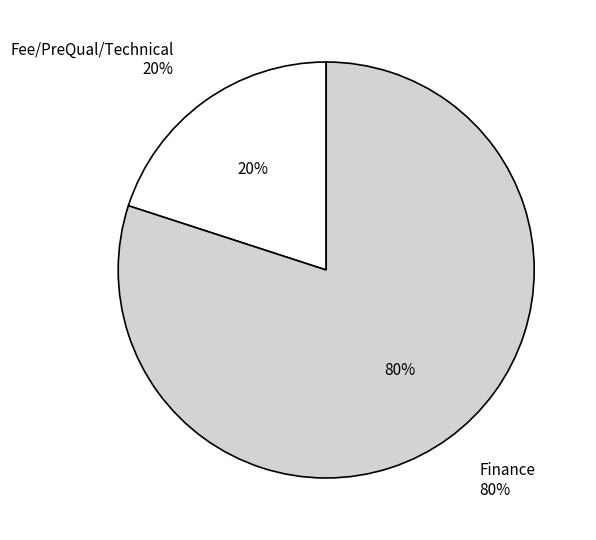

Is it true that Finance is 51% of the pie?

False